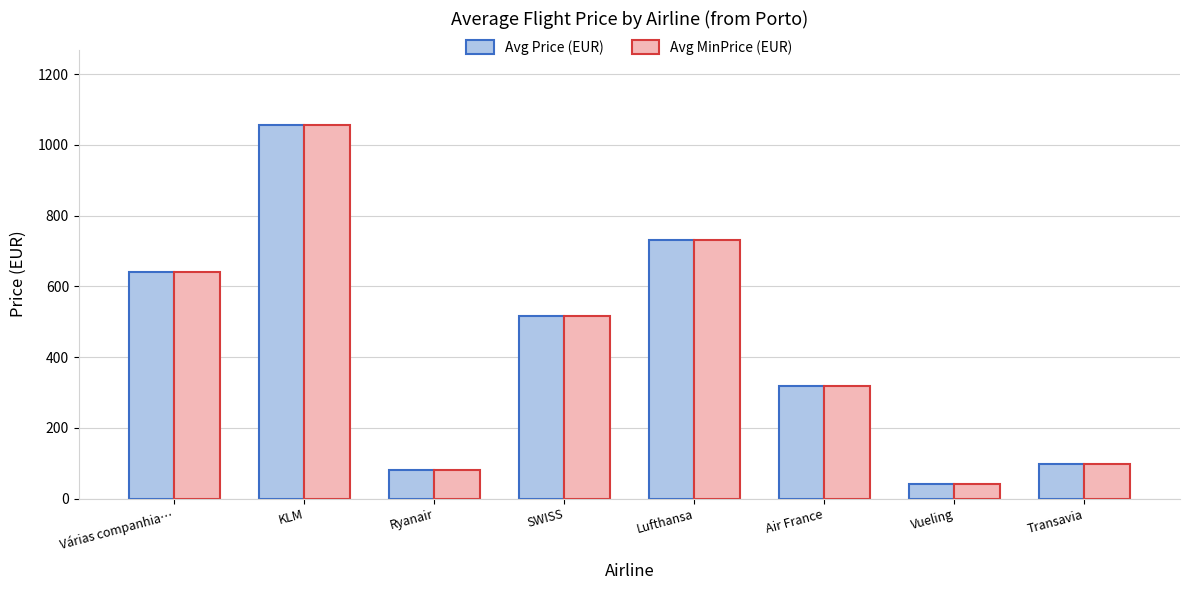

Is the value of Avg MinPrice (EUR) at Várias companhia… greater than the value of Avg Price (EUR) at Air France?

Yes